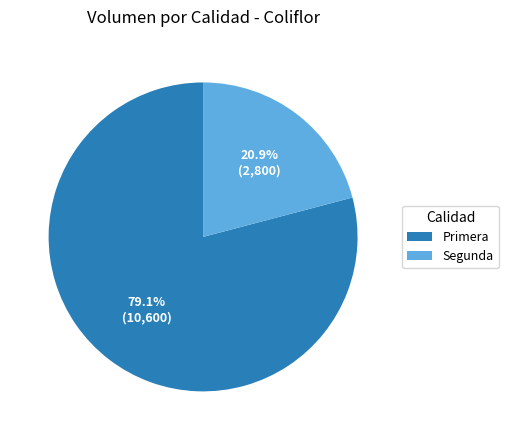

Which slice represents more than half of the pie?

Primera